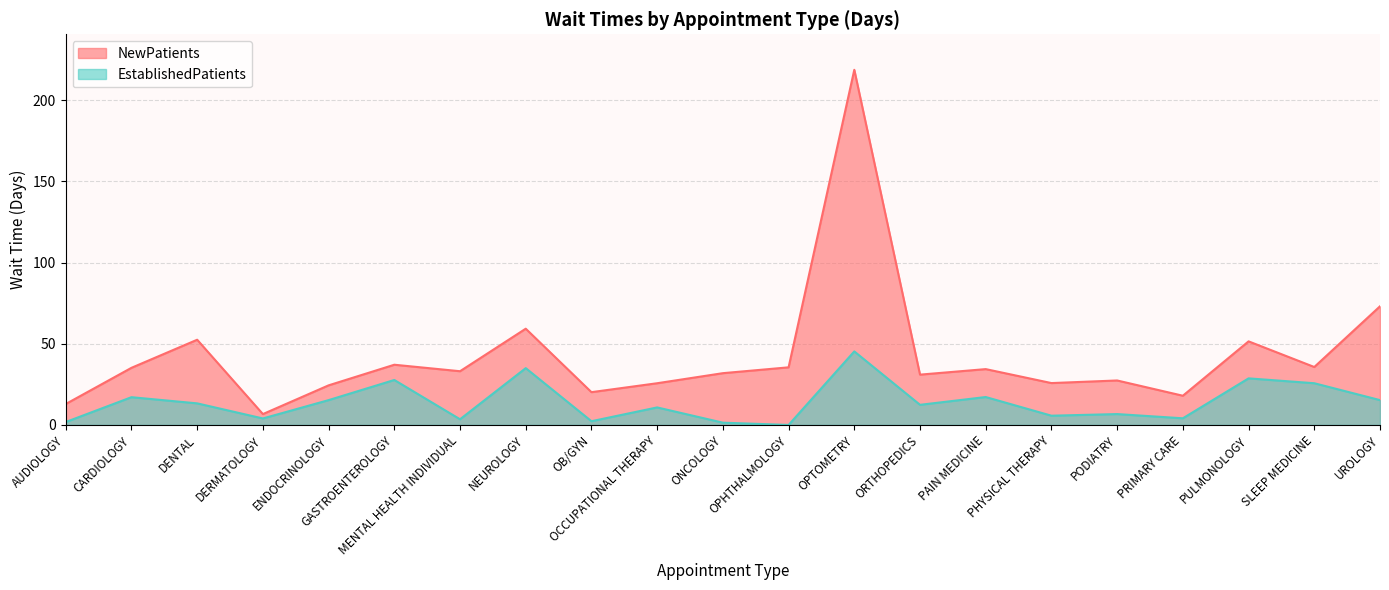

At PULMONOLOGY, list the series in order from smallest to largest.

EstablishedPatients, NewPatients